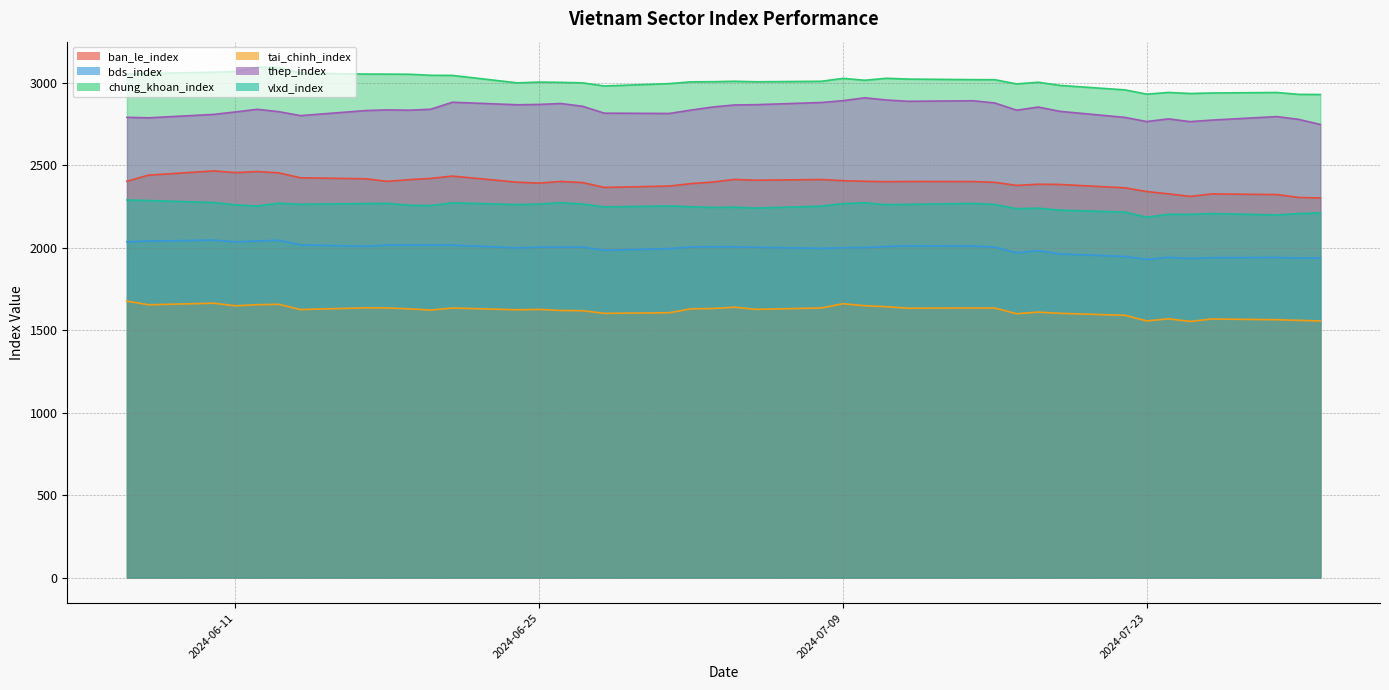

What is the maximum value shown in the chart?

3095.4